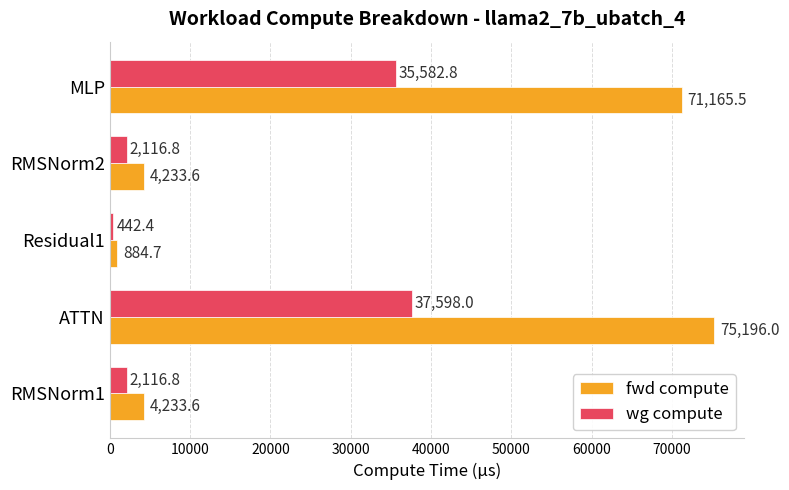

How many series are shown in this chart?

2